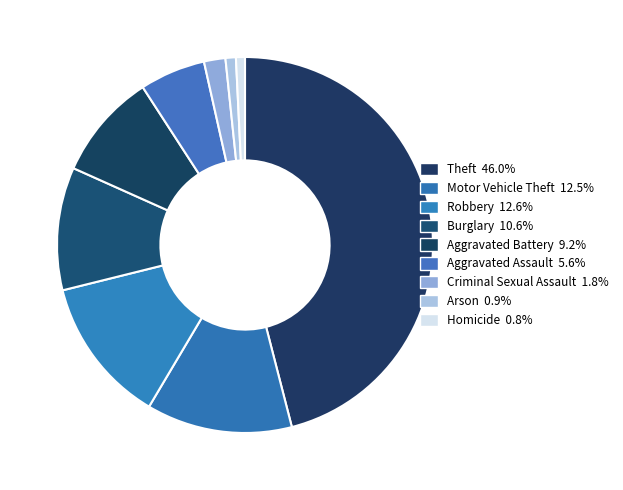

Approximately how many times larger is the value at Burglary compared to Motor Vehicle Theft?

0.8